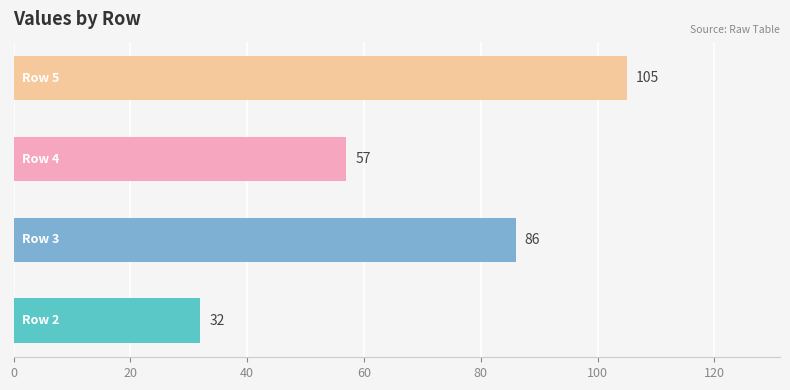

Reading bottom to top, what are all the values shown in this chart?

32	86	57	105